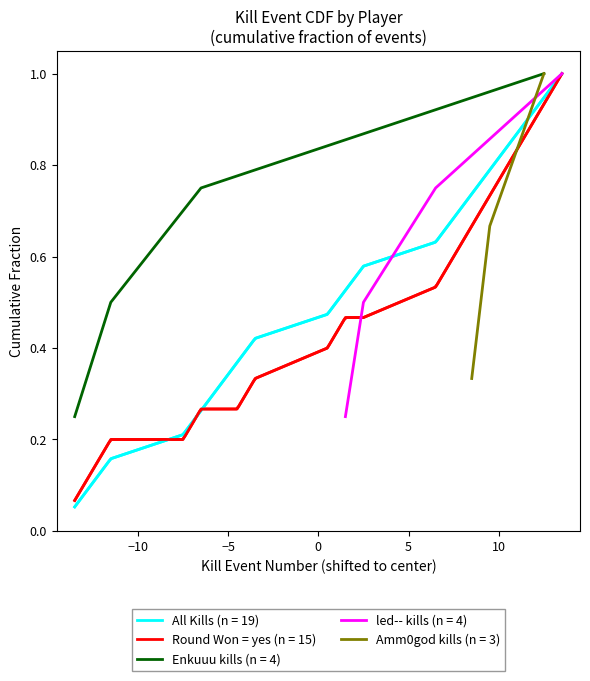

True or false: Kills per Round (cumulative) and Round Won (cumulative yes) intersect in this chart.

True